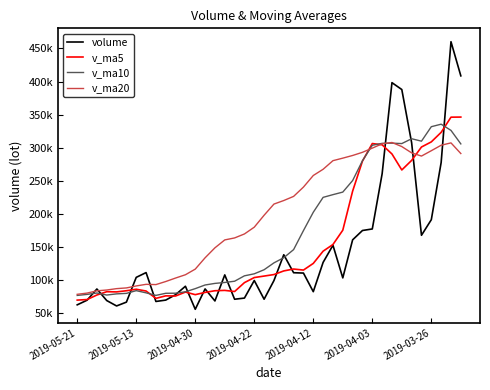

Is this an area chart (filled region under the line)?

No